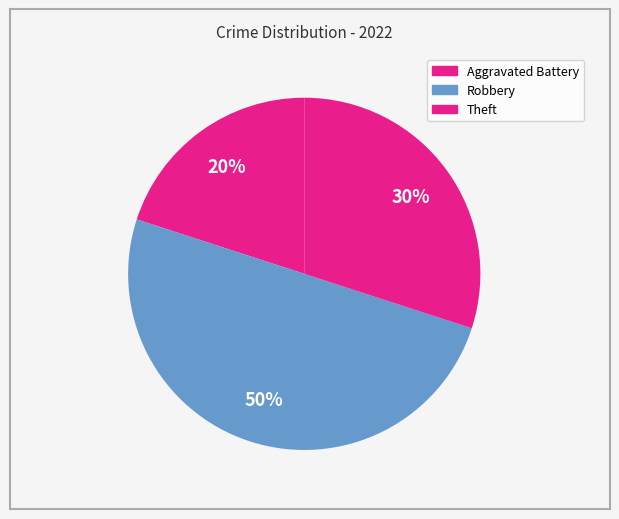

How many segments does this pie chart have?

3